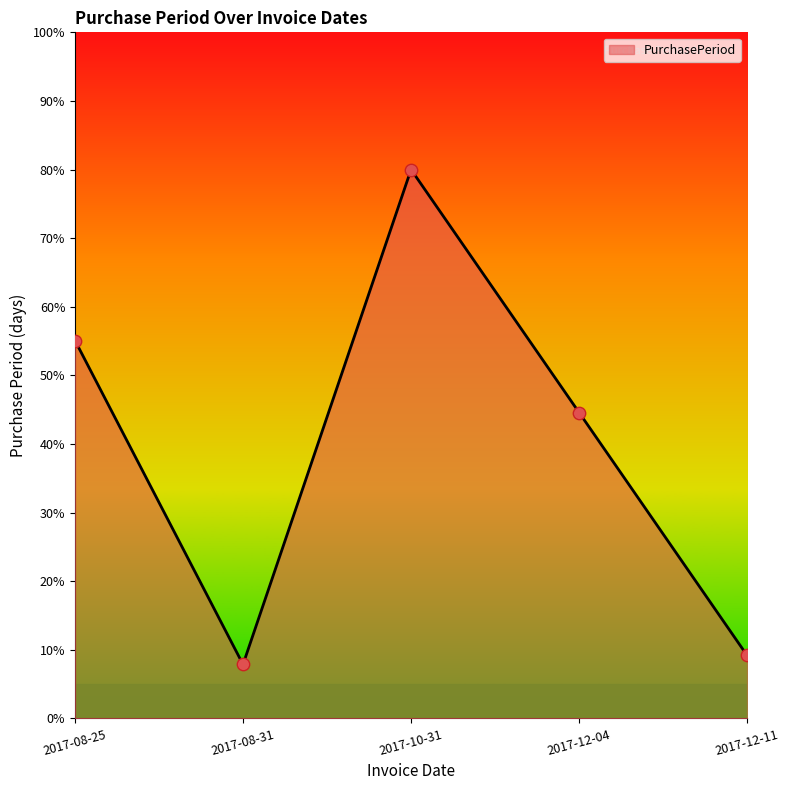

What is the change in value from 2017-08-31 to 2017-12-04?

+36.7